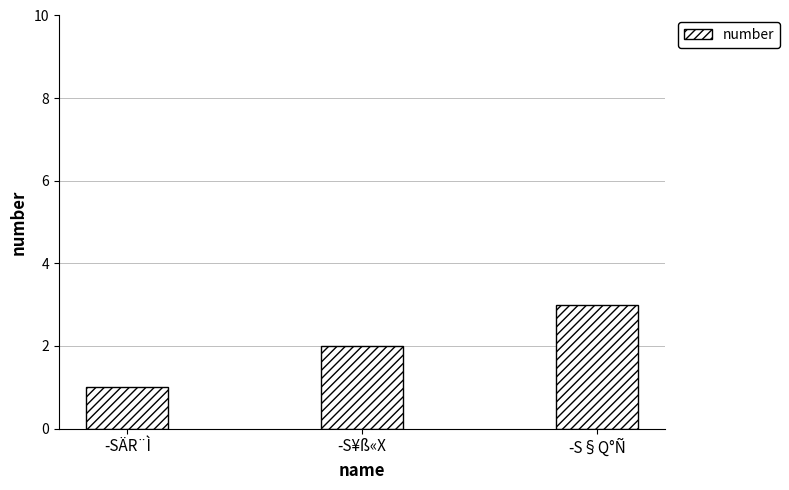

Rank the categories by value from highest to lowest.

­S§Q°Ñ, ­S¥ß«X, ­SÄR¨Ì